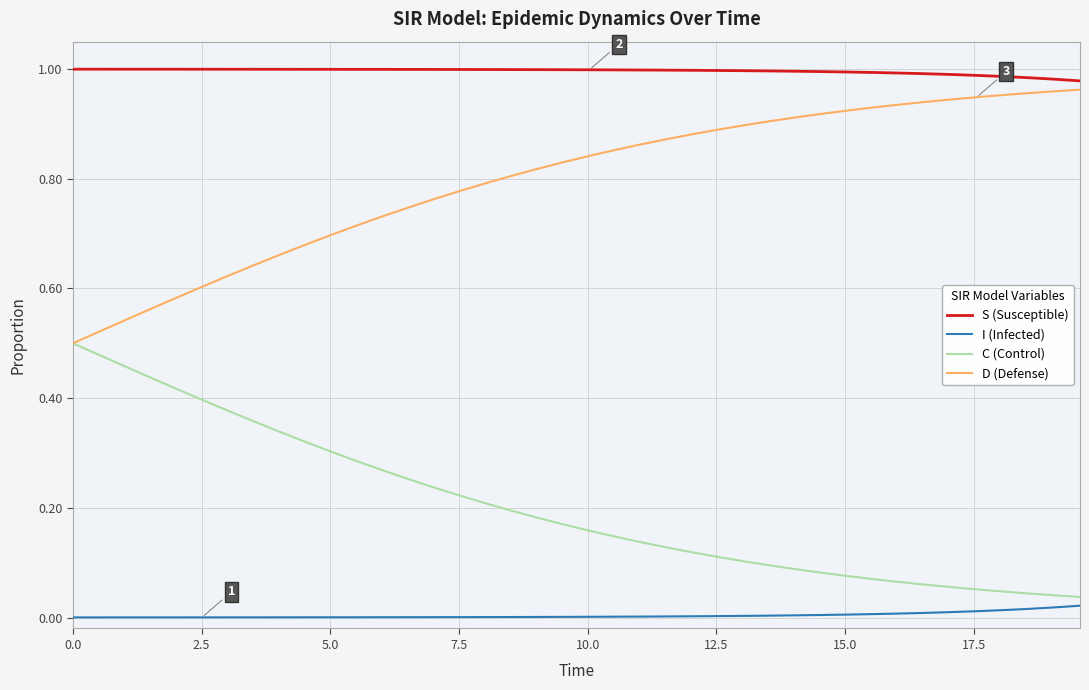

True or false: I (Infected) and D (Defense) intersect in this chart.

False